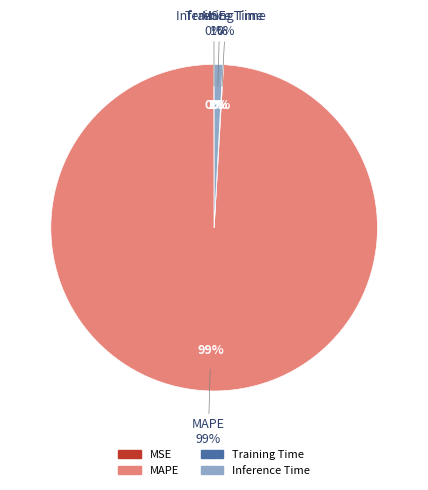

Is it true that MSE is 0% of the pie?

True